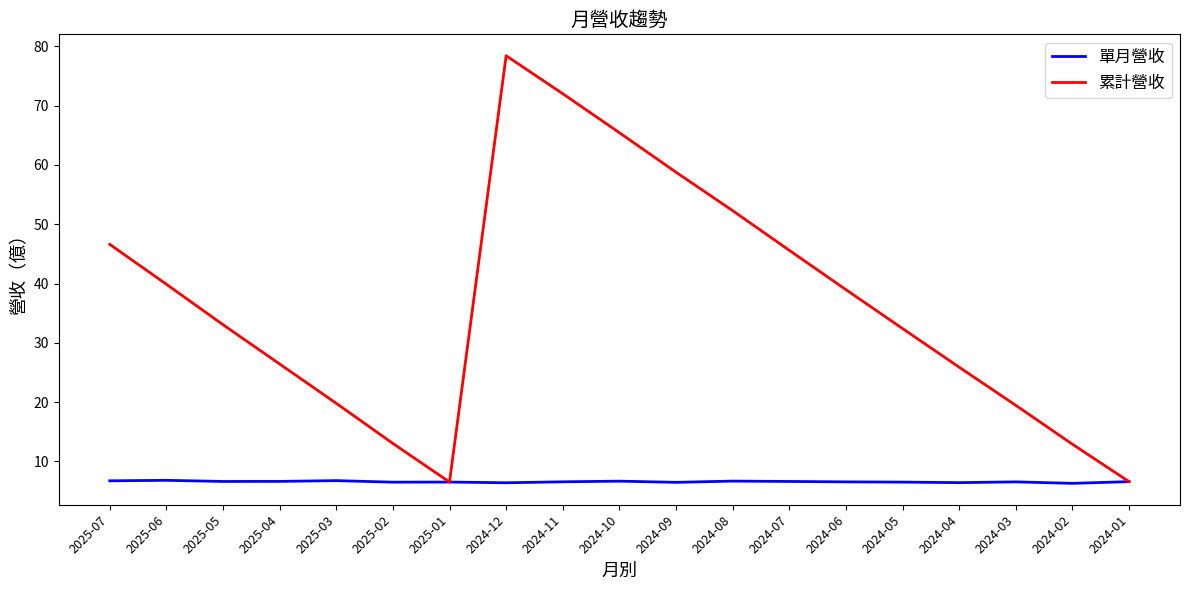

Rank the series by their maximum value, from highest to lowest.

累計營收, 單月營收